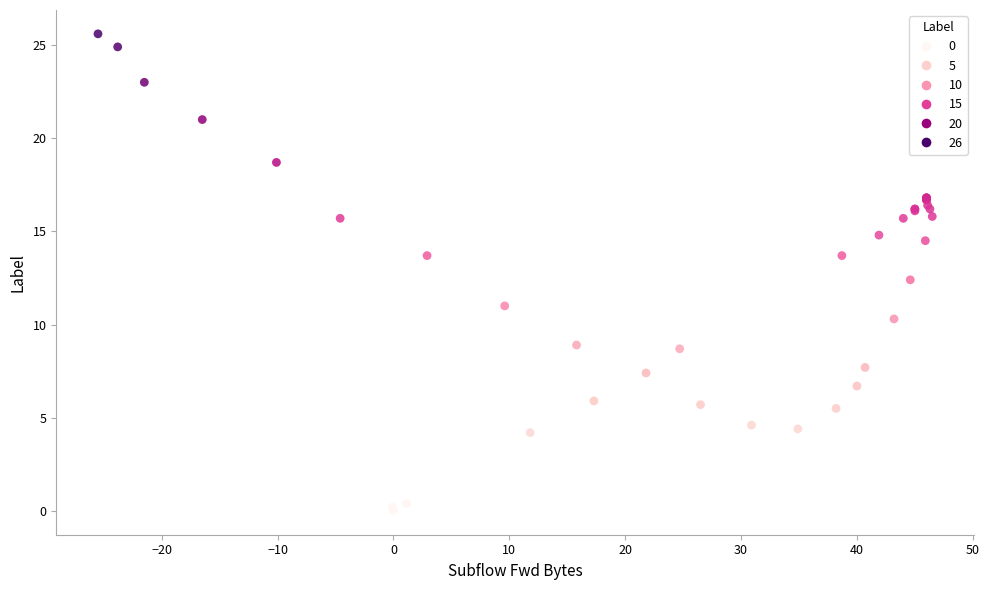

What Y value in the scatter plot is closest to 12?

12.4